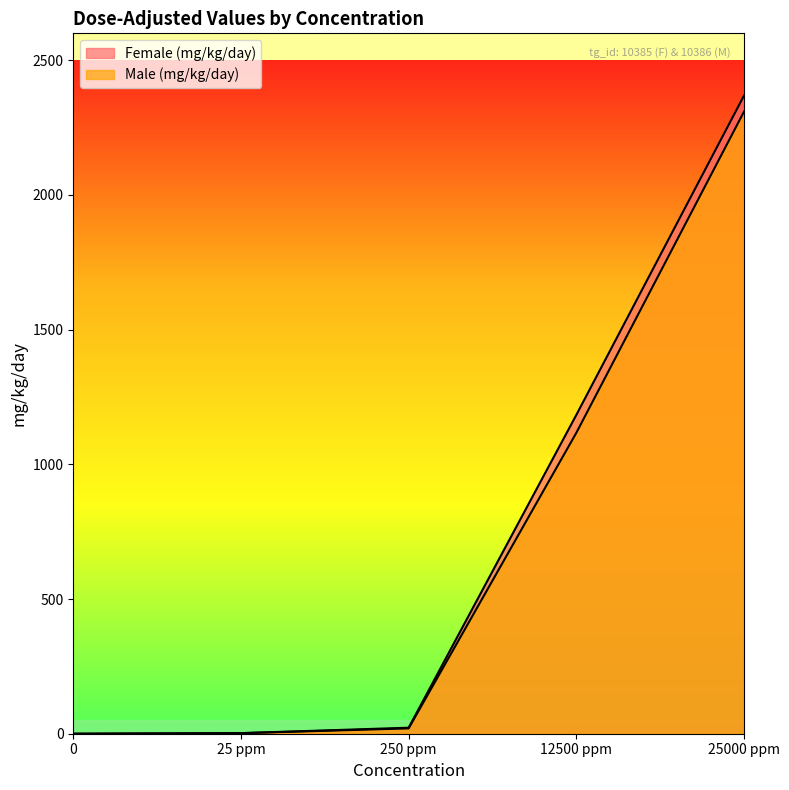

Reading left to right, extract all data points from this chart.

Female (mg/kg/day): 0.0	2.2	22.3	1183.5	2368.8
Male (mg/kg/day): 0.0	2.0	19.8	1117.0	2309.3